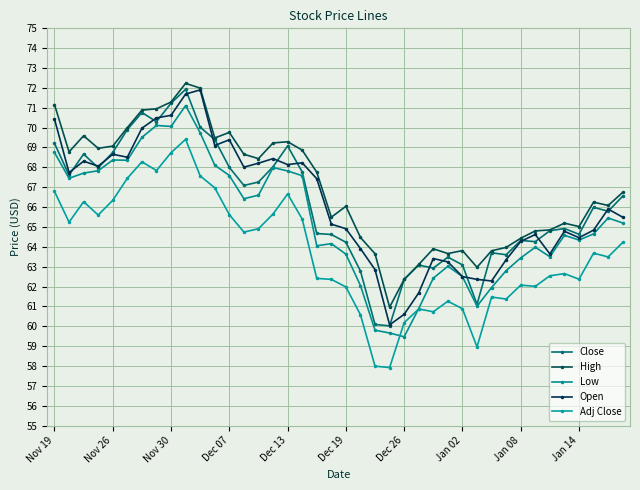

How many distinct data groups are displayed?

5